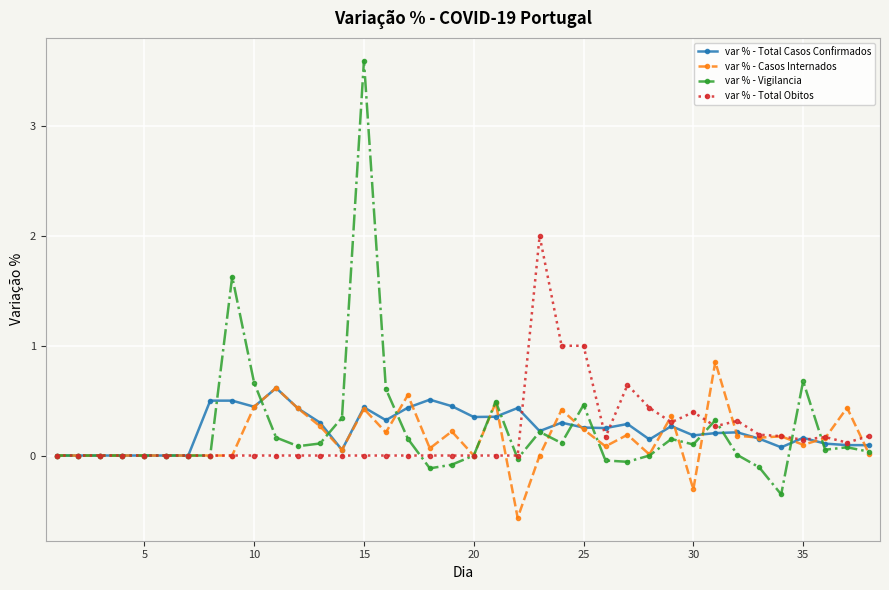

What is the difference between the second highest and minimum values in the var % - Casos Internados series?

1.2